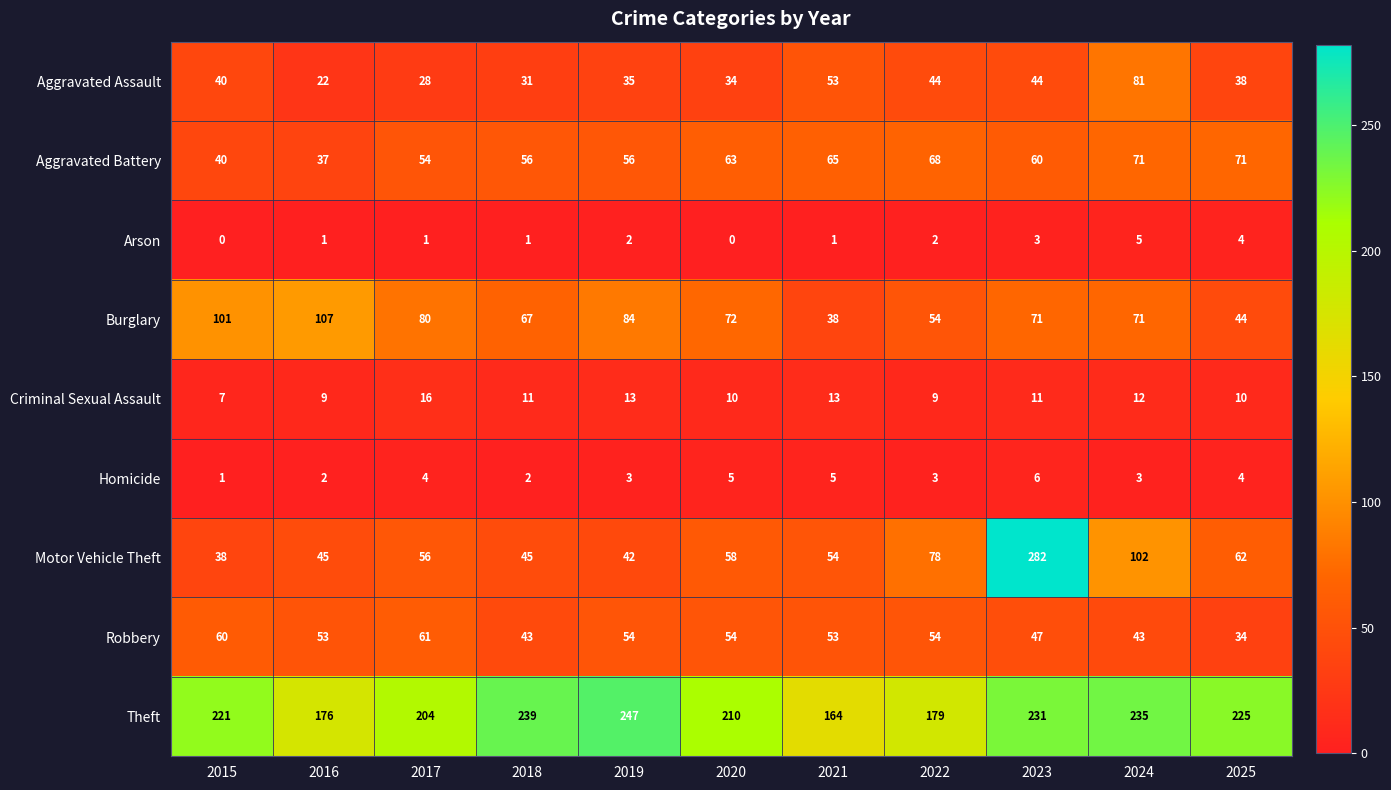

What is the difference between the second highest and second lowest values in the Aggravated Battery series?

31